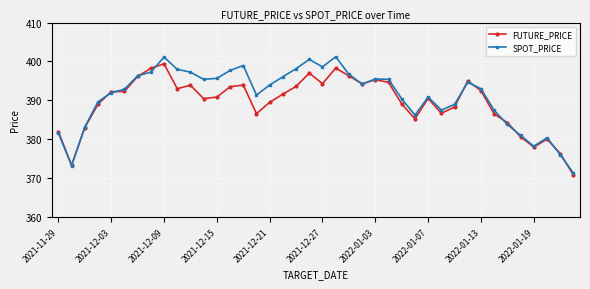

Which series has the widest spread of values?

SPOT_PRICE